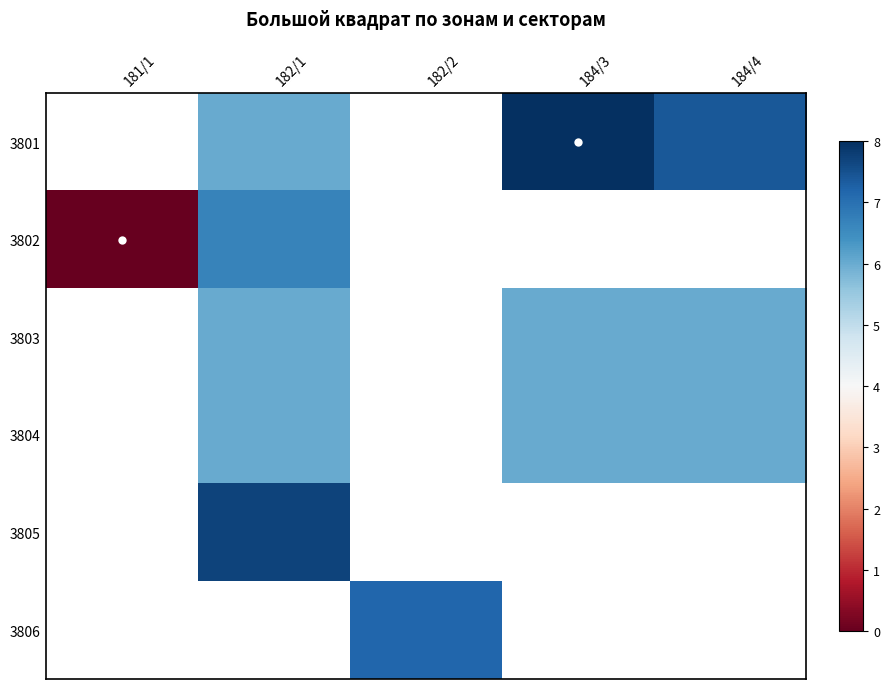

True or false: 3801 has a value of 6.0 at 182/1.

True